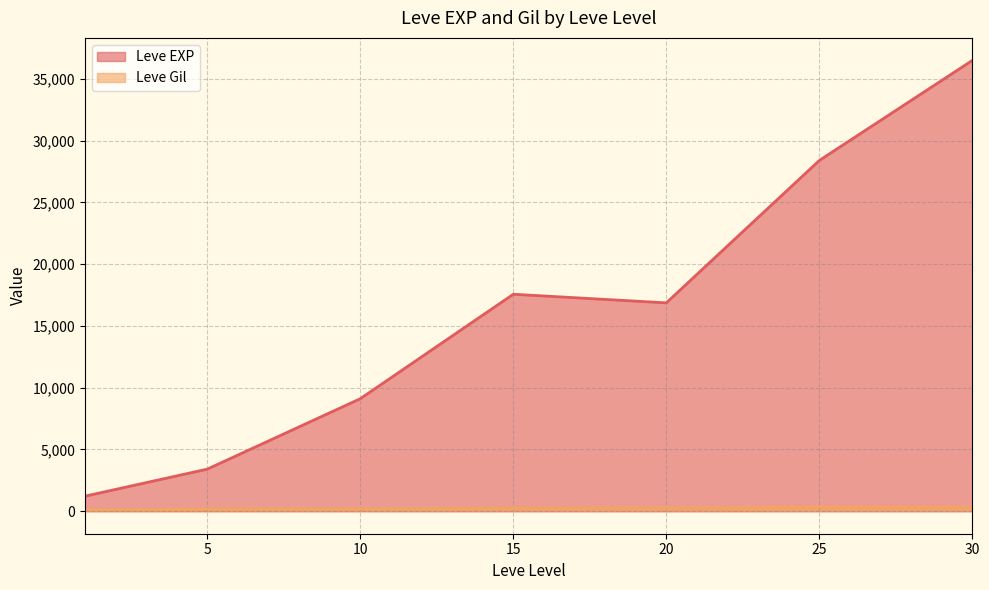

What are all the series names shown in the legend?

Leve EXP, Leve Gil